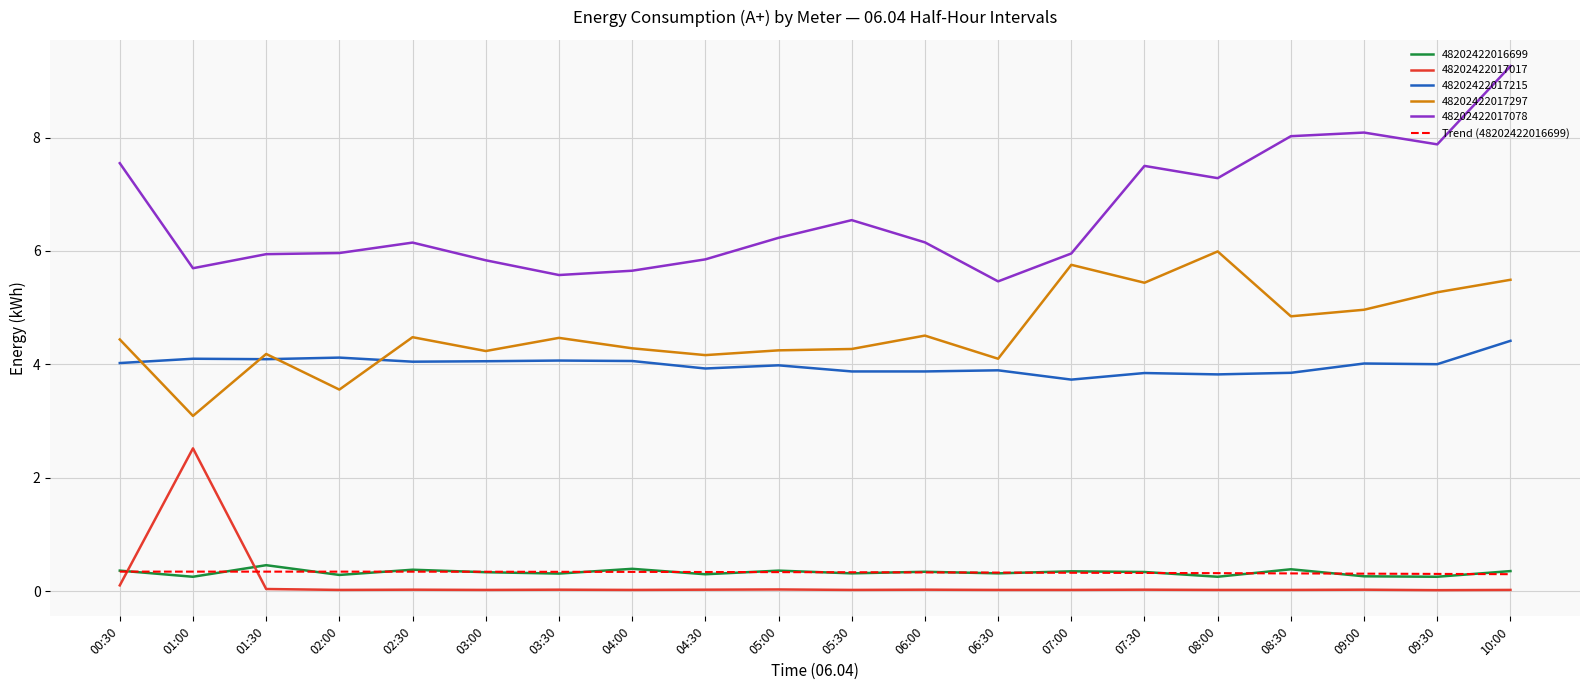

True or false: 48202422017017 has more than 1 interior local peaks.

True